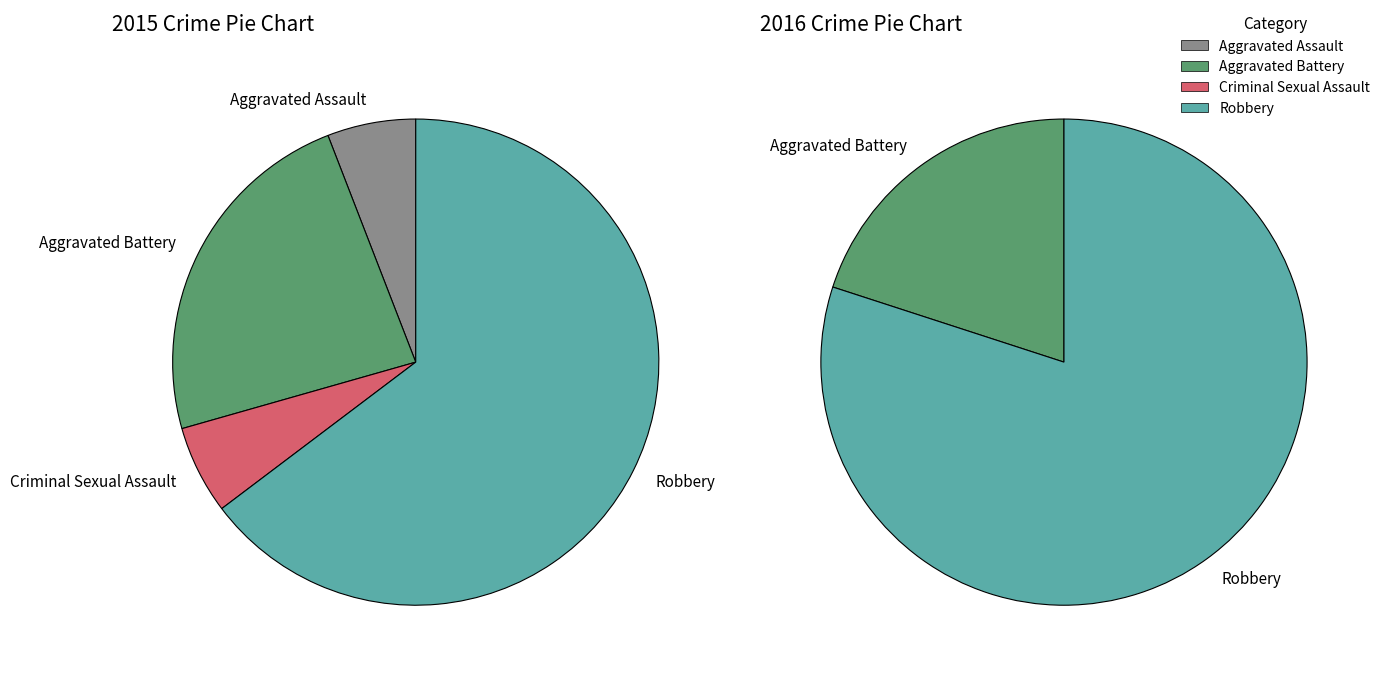

What is the smallest slice in the pie chart?

Aggravated Assault